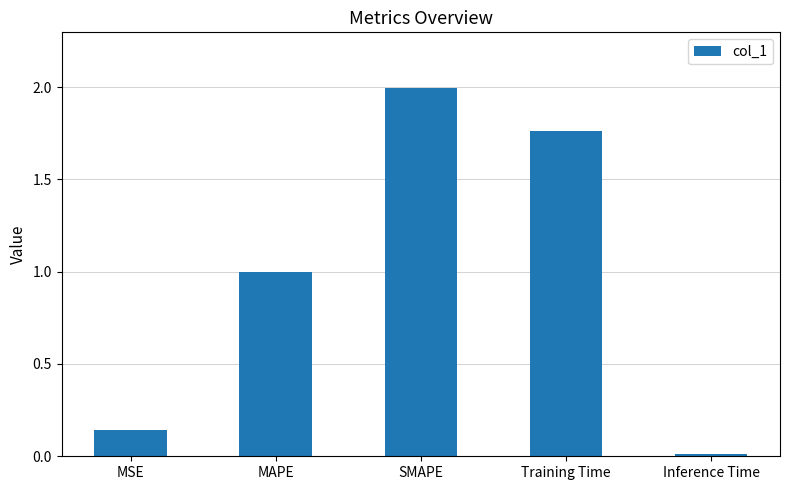

The value at SMAPE is 3.3. True or false?

False